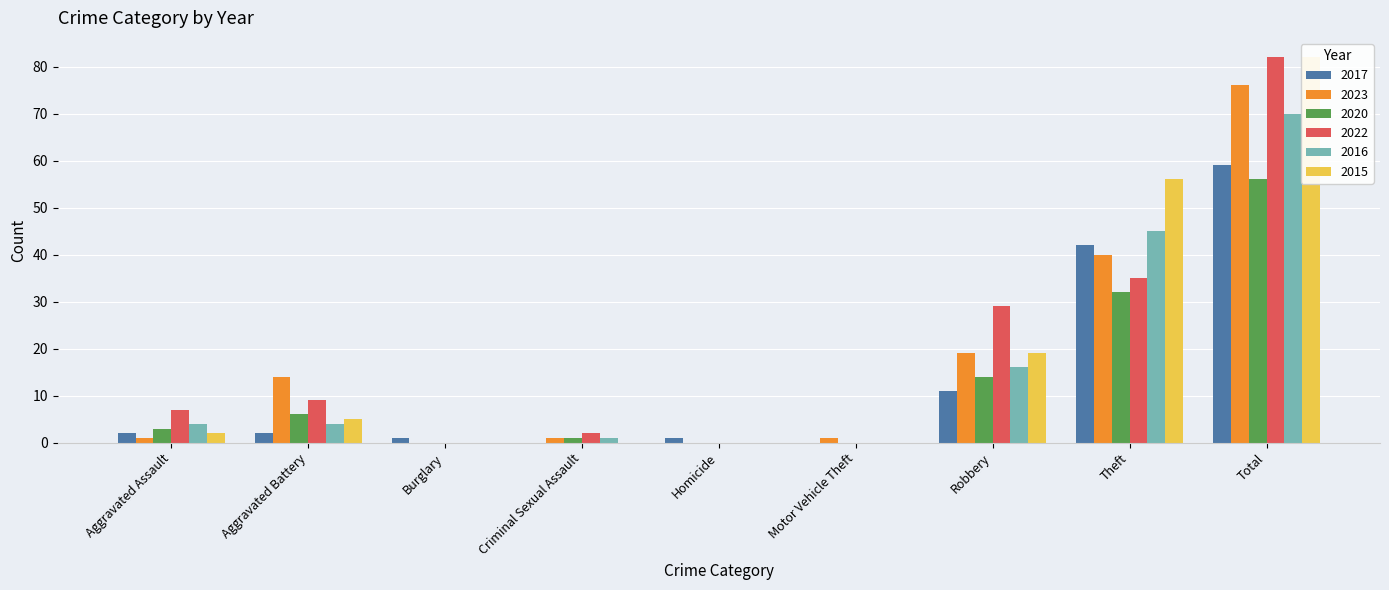

What position from the right is Criminal Sexual Assault?

6